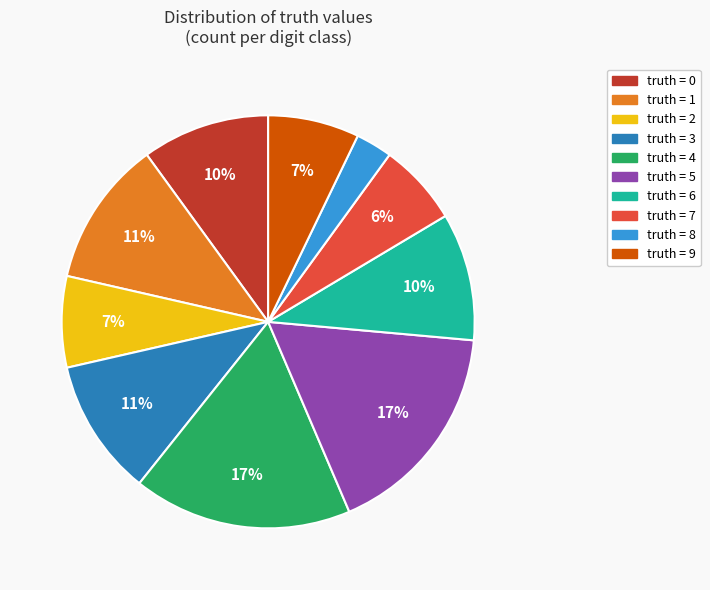

Is it true that truth = 2 is 7% of the pie?

True